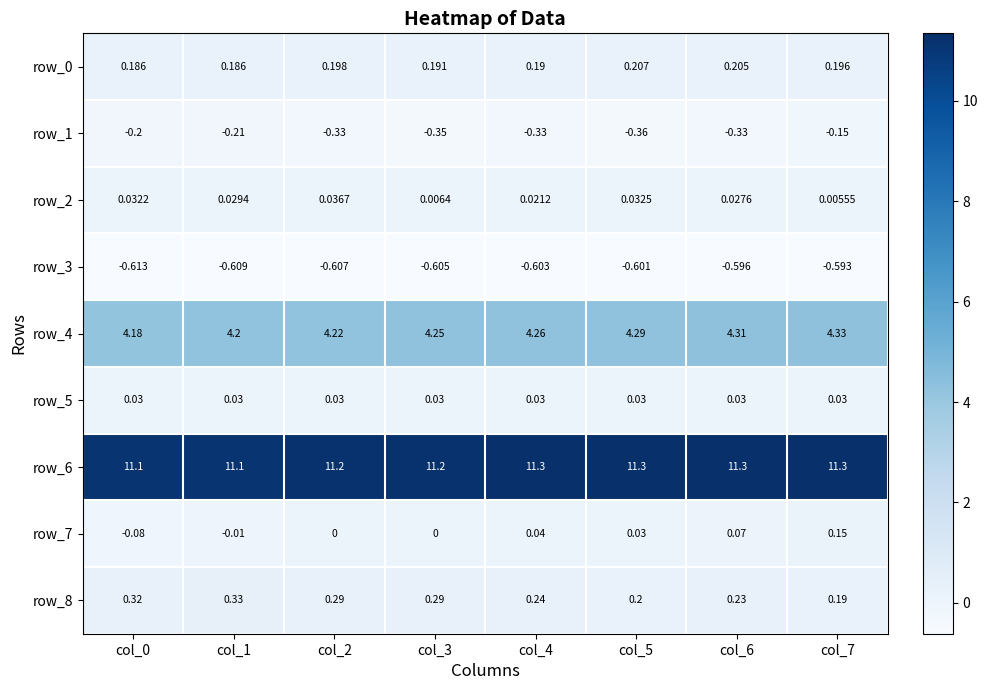

Is the value of row_3 at col_0 greater than the value of row_8 at col_1?

No